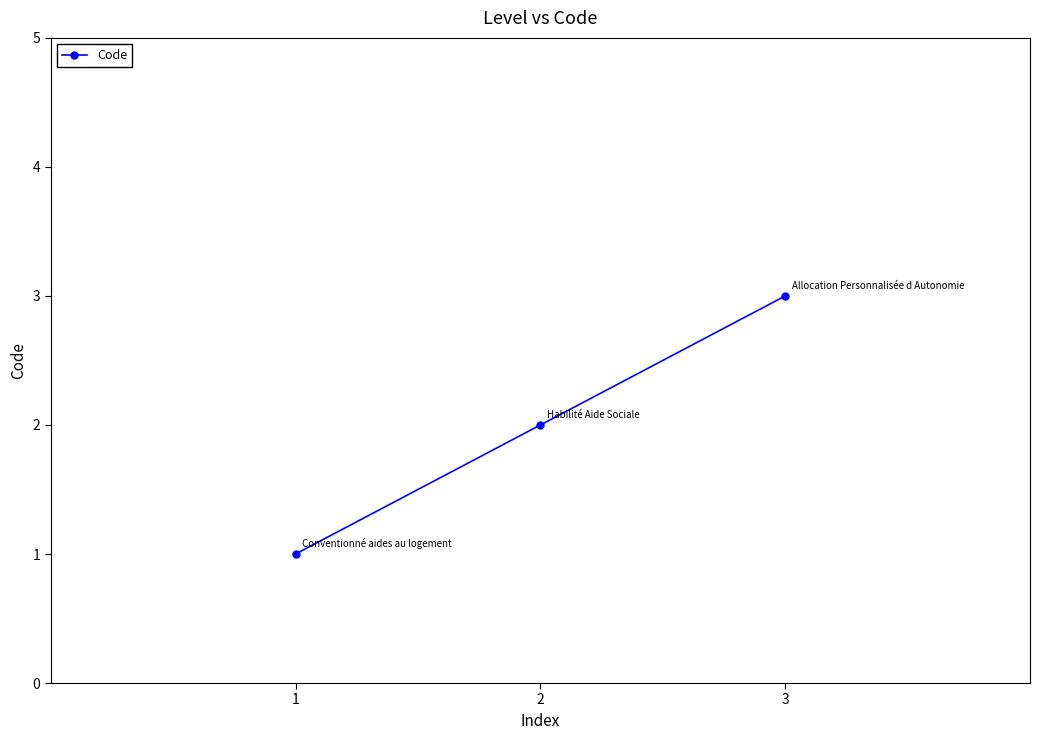

True or false: the data shows 5 at 3.

False